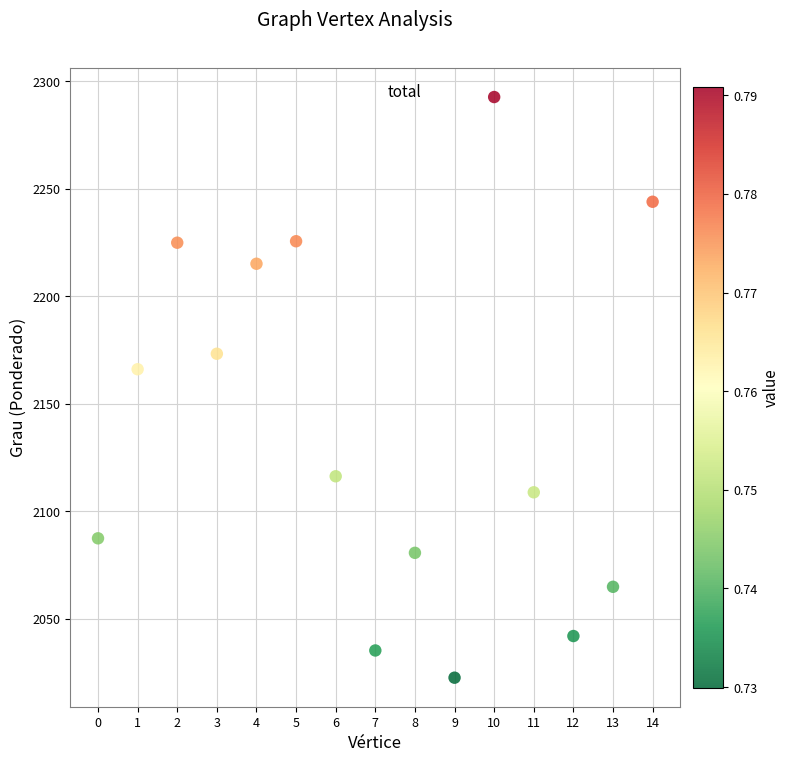

What is the range of Y values (max minus min)?

269.9